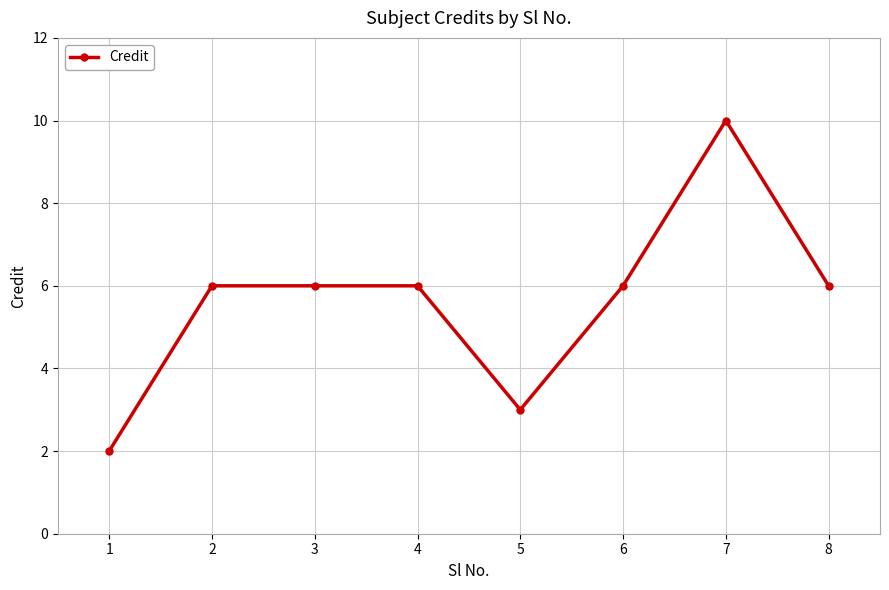

Which has a higher value, 5 or 1?

5